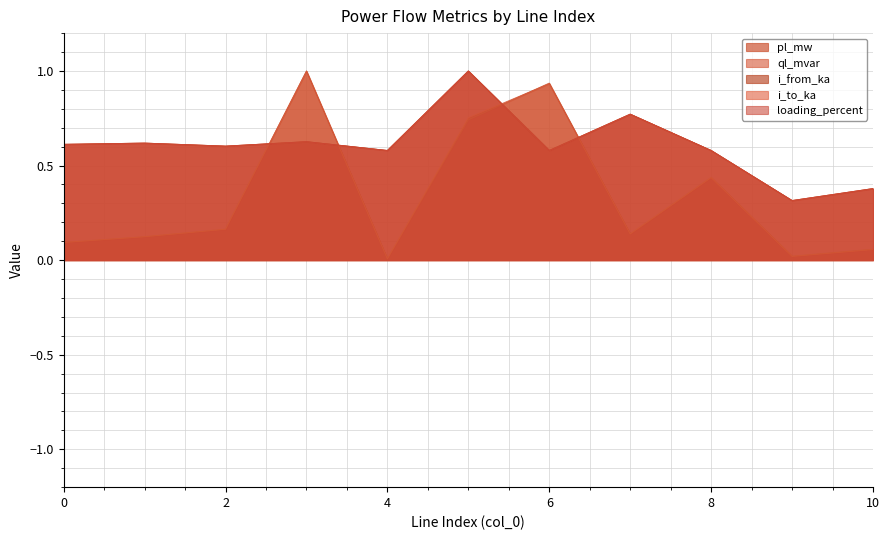

How many intersections are there between pl_mw and loading_percent?

4